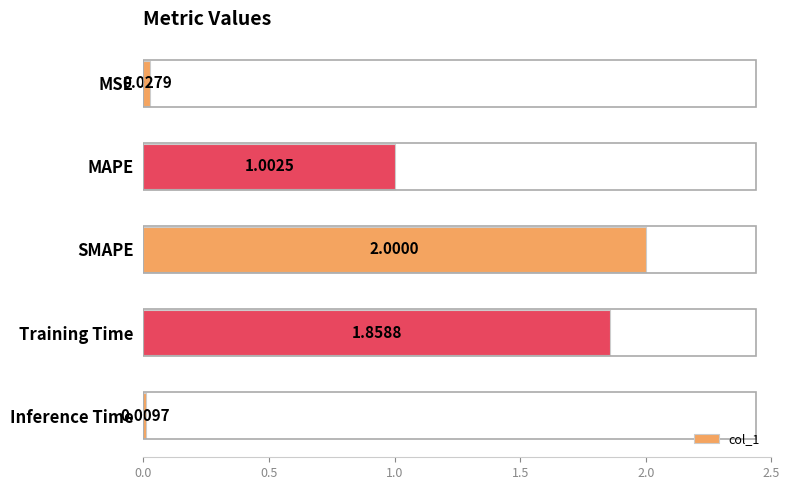

Between Training Time and MSE, which is larger?

Training Time